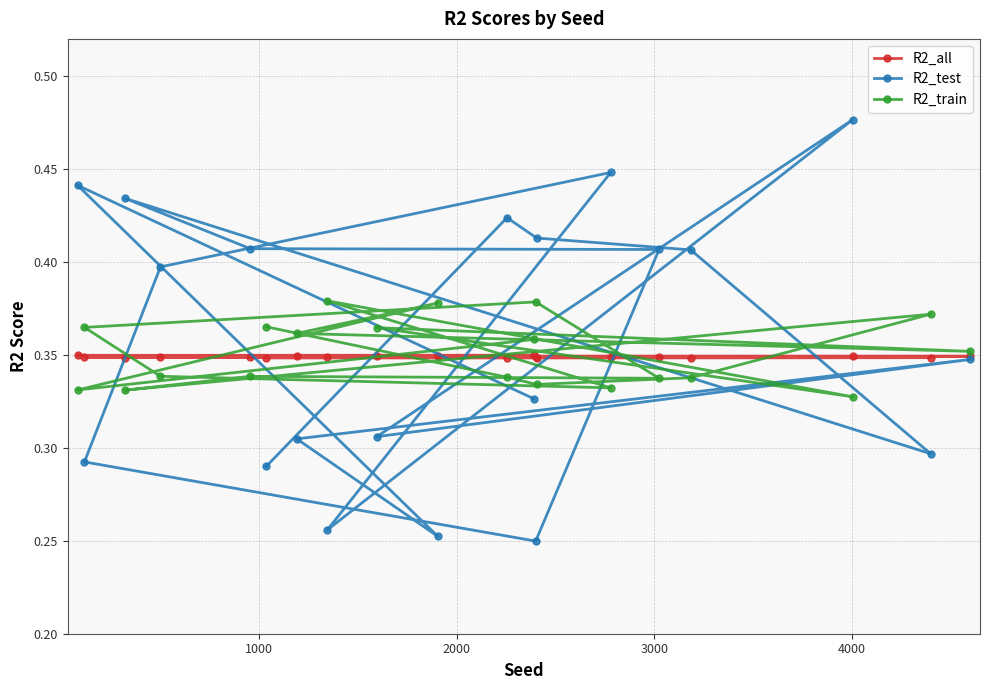

Which series has the largest range (max minus min)?

R2_test